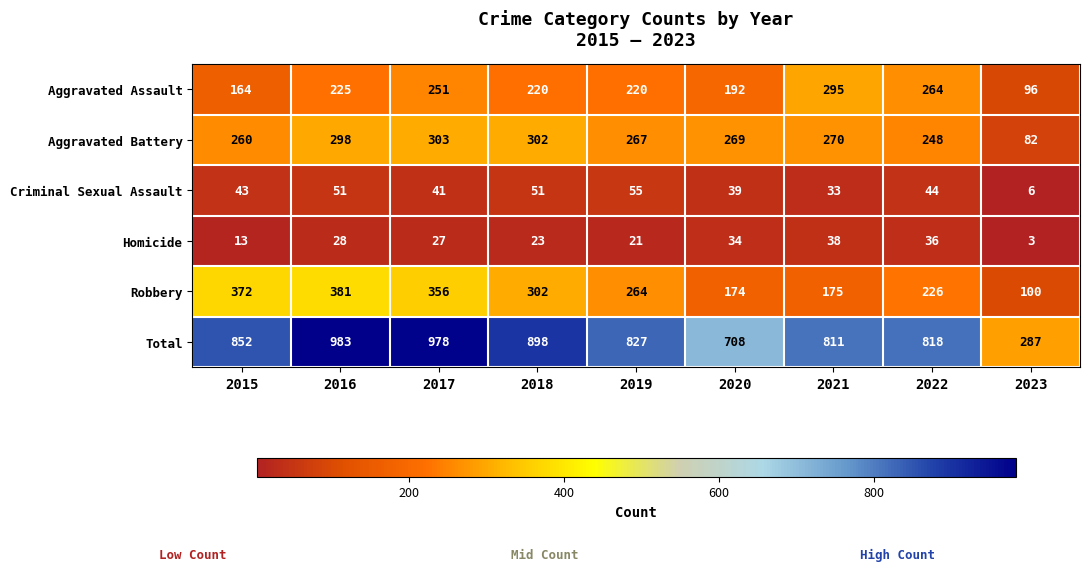

What value does the Criminal Sexual Assault series have at 2015?

43